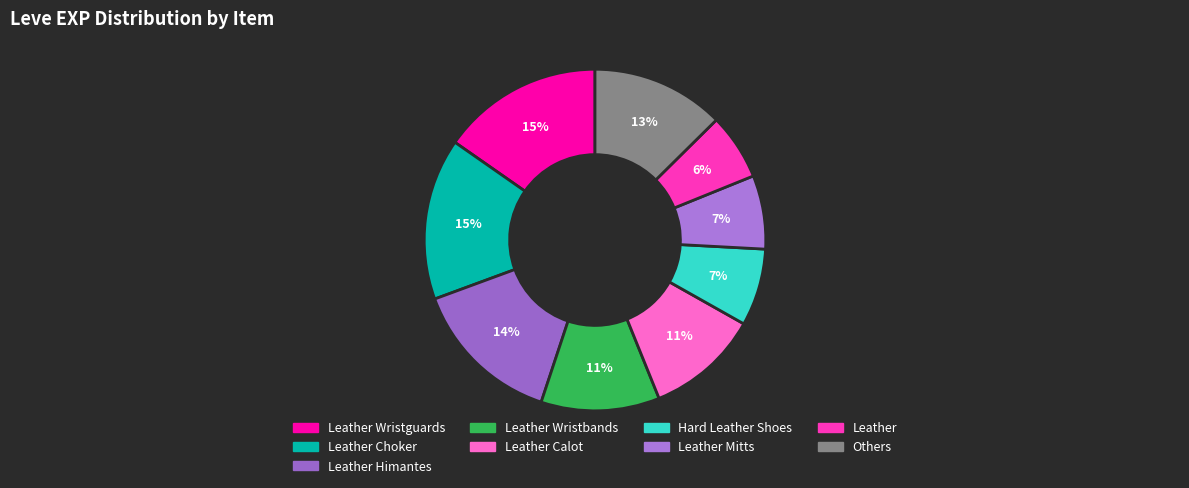

What is the largest slice in the pie chart?

Leather Wristguards